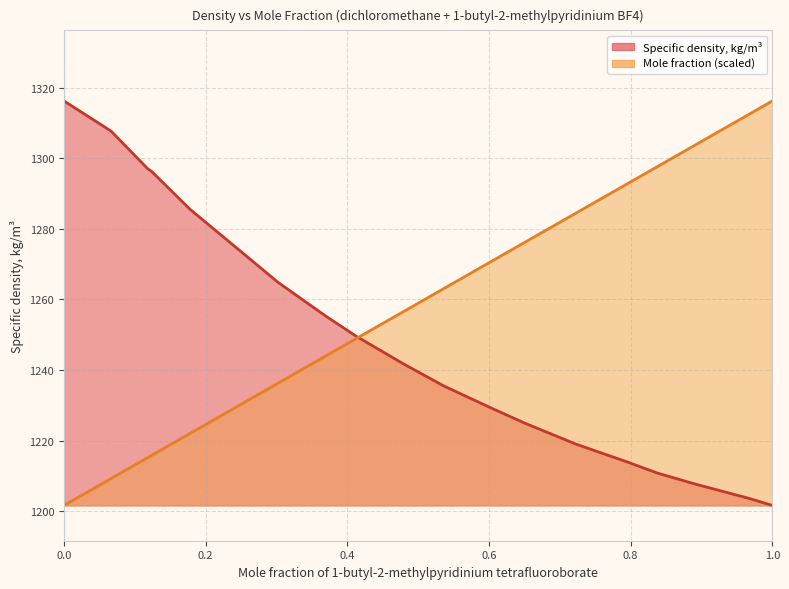

True or false: Specific density, kg/m3 and Mole fraction cross at least once.

True